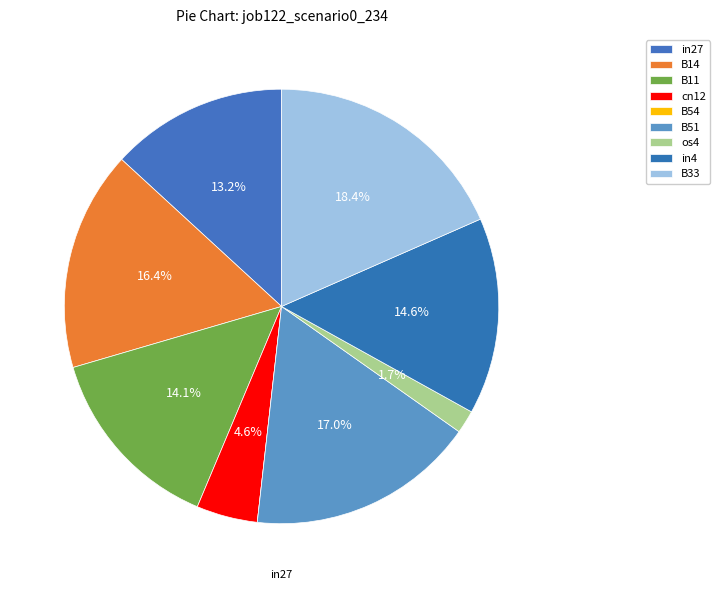

True or false: B54 accounts for 8% of the total.

False